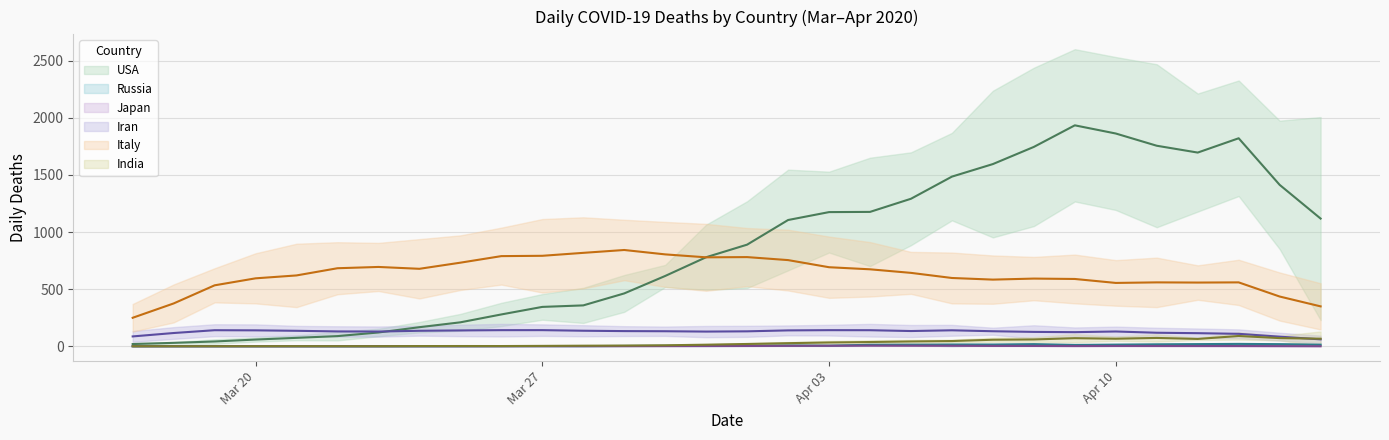

Does the chart have visible grid lines?

Yes